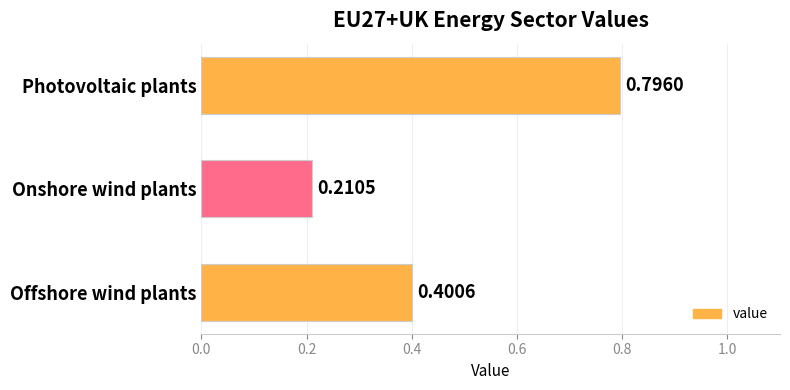

How many bars are there in total?

3